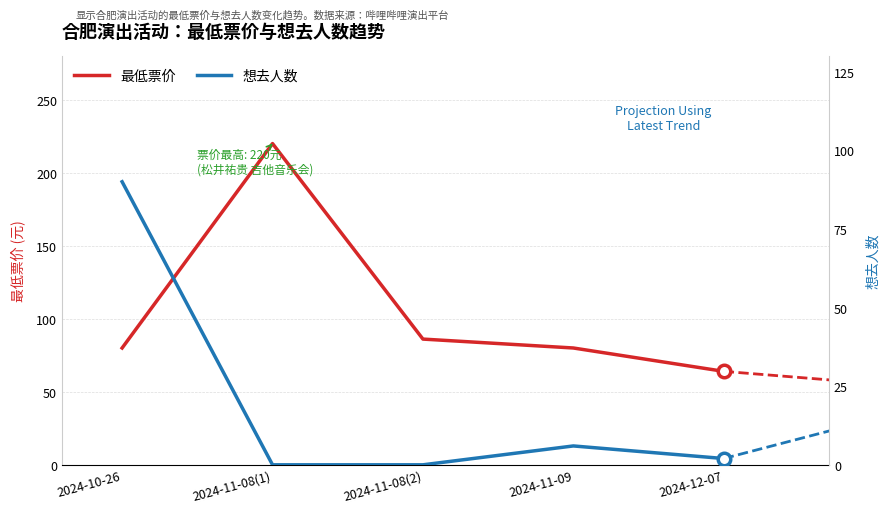

What is the difference between the 想去人数 values at 2024-10-26 and 2024-11-08(2)?

90.0